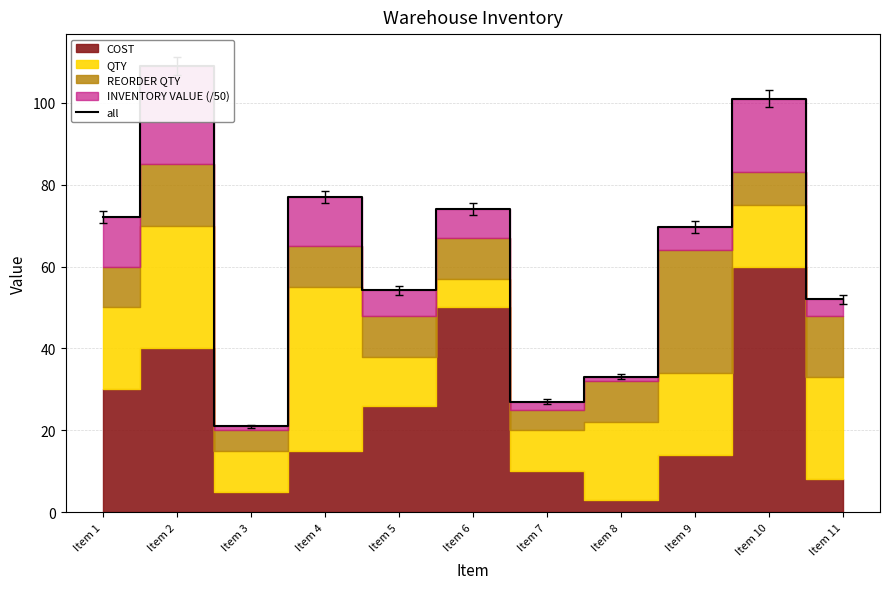

List the labels in order of value, largest first.

Item 2, Item 10, Item 4, Item 6, Item 1, Item 9, Item 5, Item 11, Item 8, Item 7, Item 3